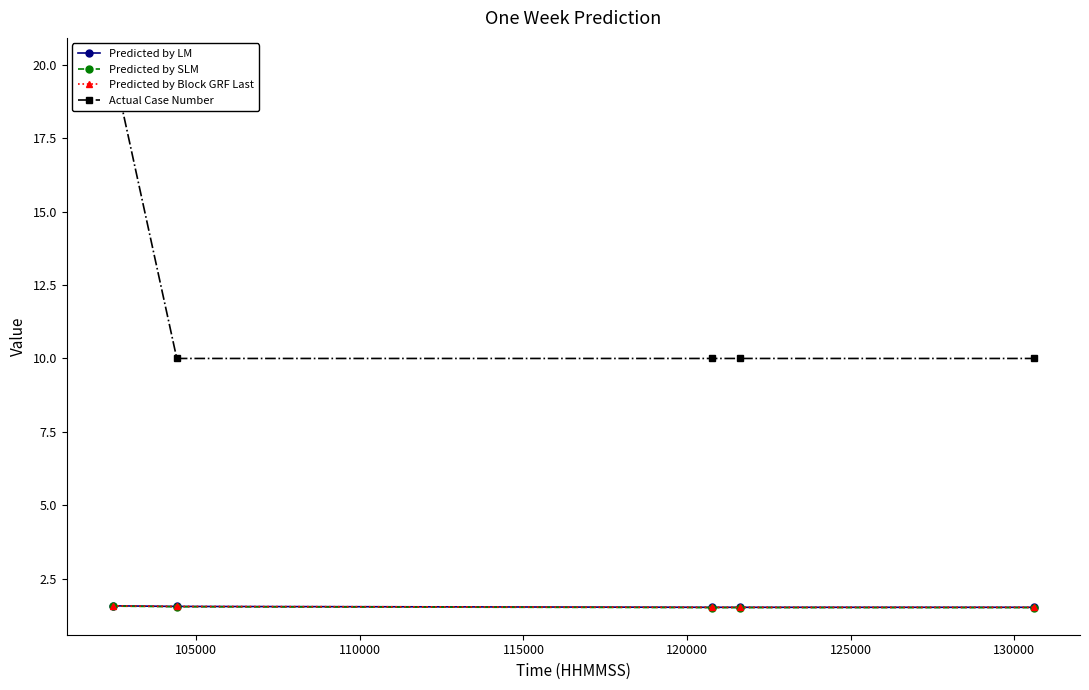

What value does the Predicted by Block GRF Last series have at 110000?

1.5